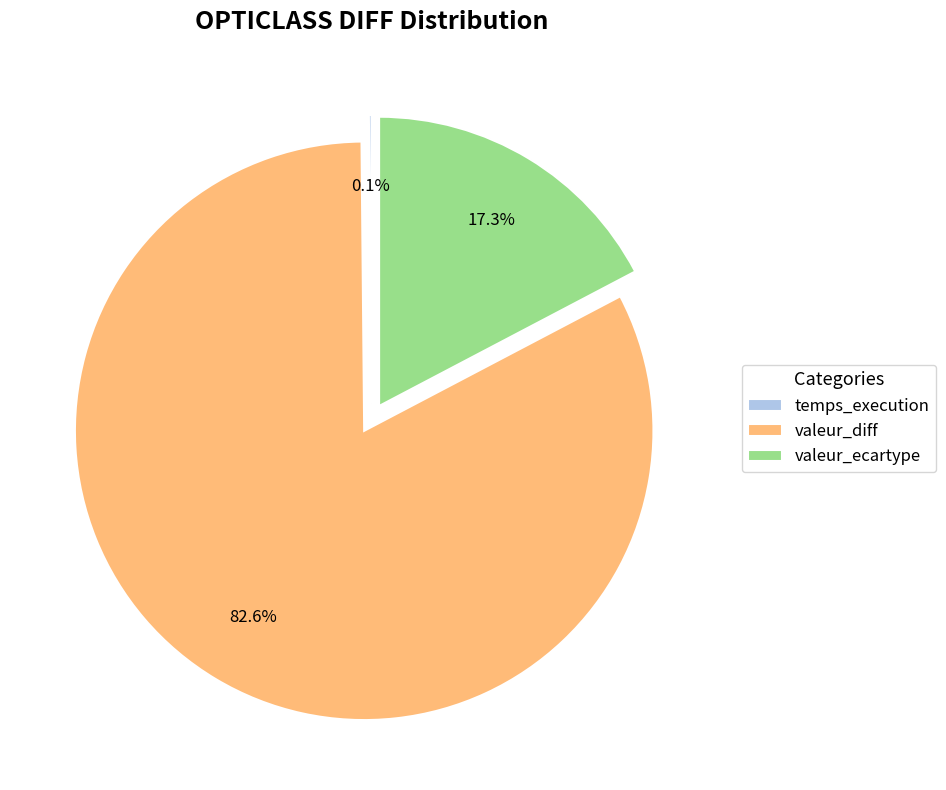

What is the largest slice in the pie chart?

valeur_diff